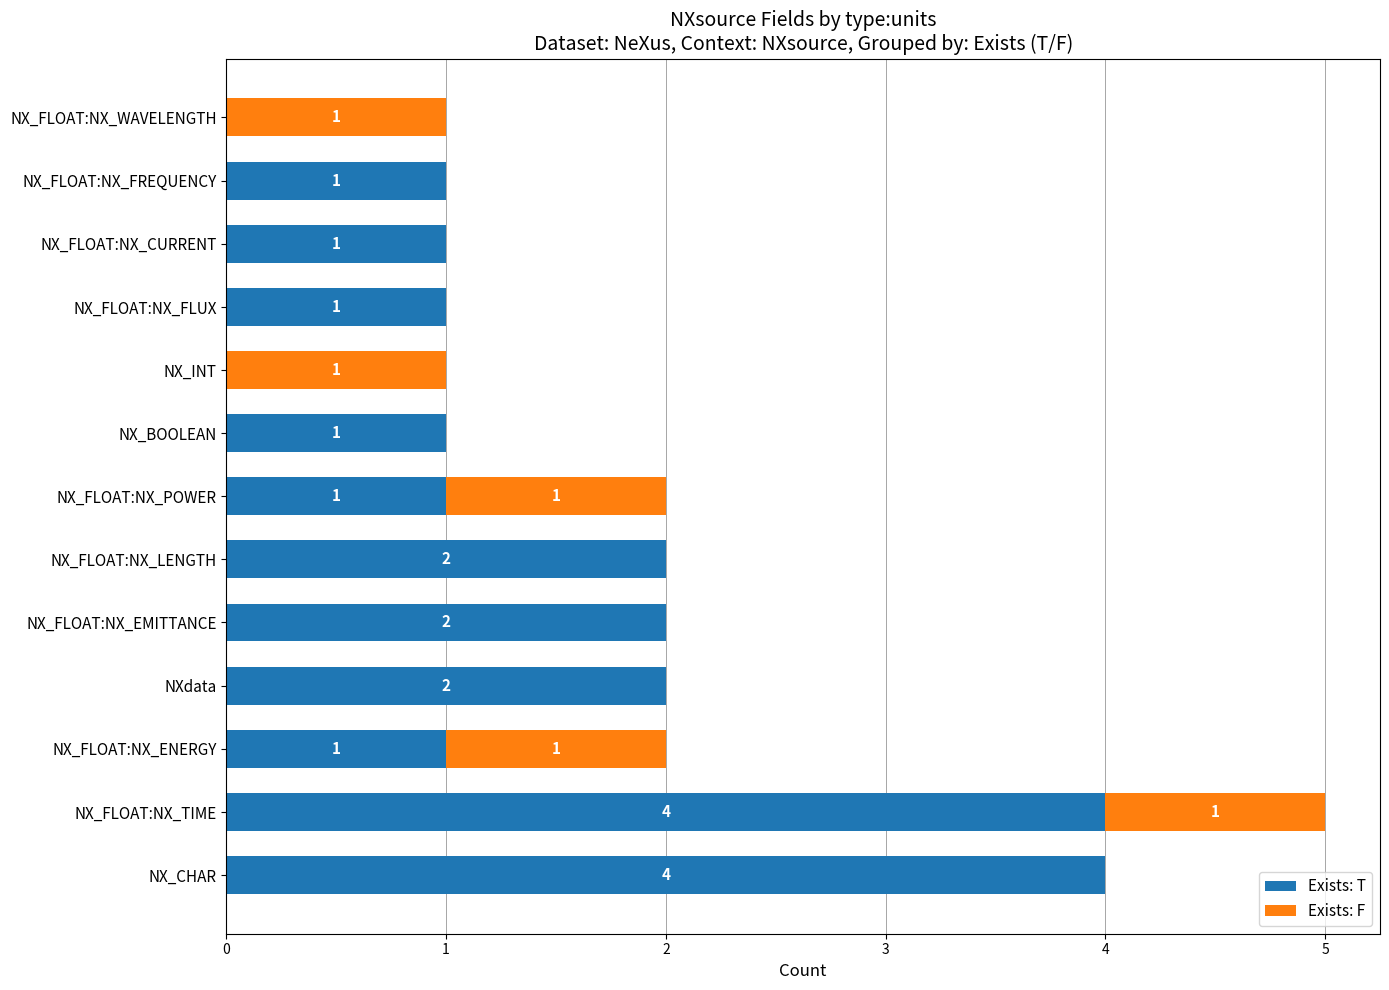

Is it true that Exists: T equals 3 at NX_FLOAT:NX_EMITTANCE?

False